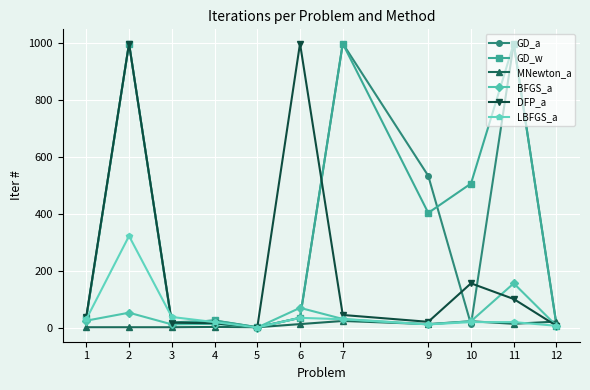

At which category does GD_w reach its first local peak?

2